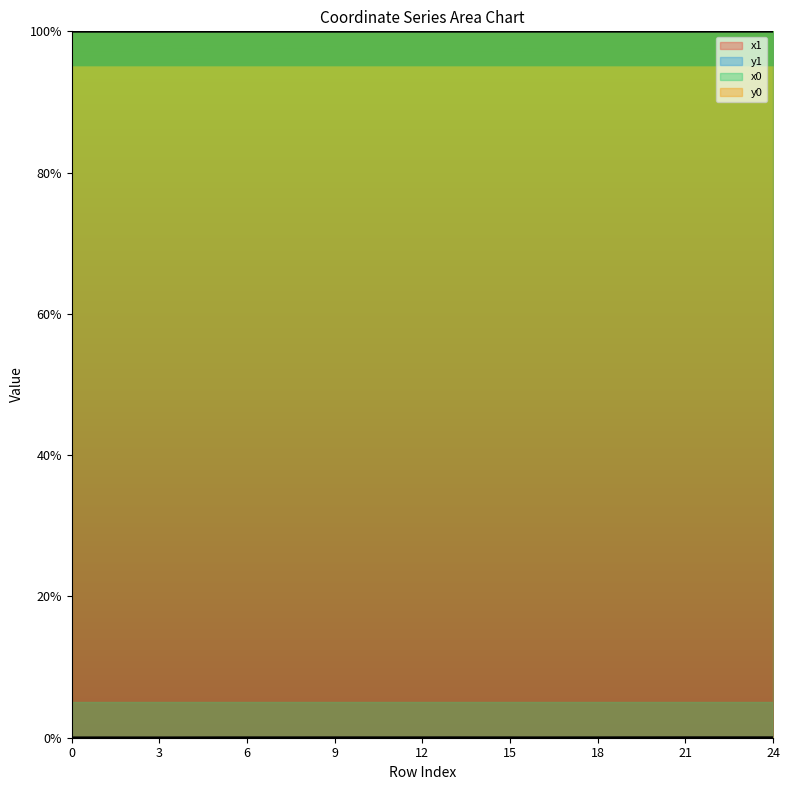

How many distinct data groups are displayed?

4